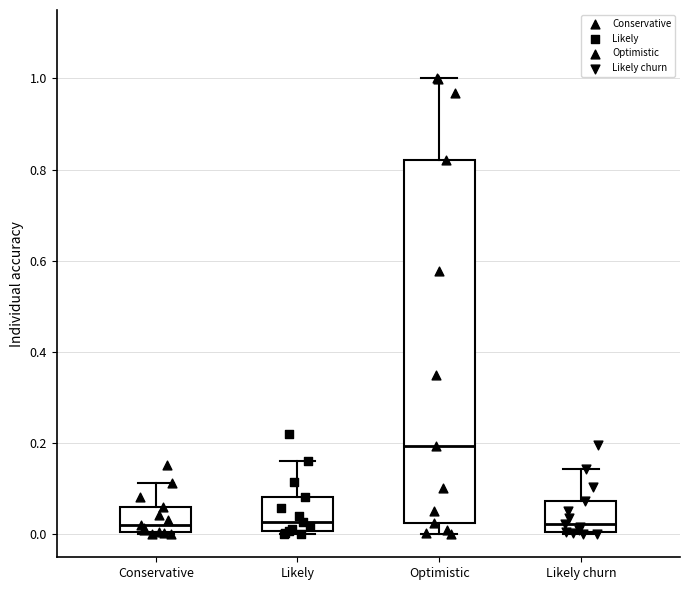

Where does the median line of the box for Optimistic sit on the y-axis? The values are not printed on the chart, so give them approximately, as read against the axis.

0.20